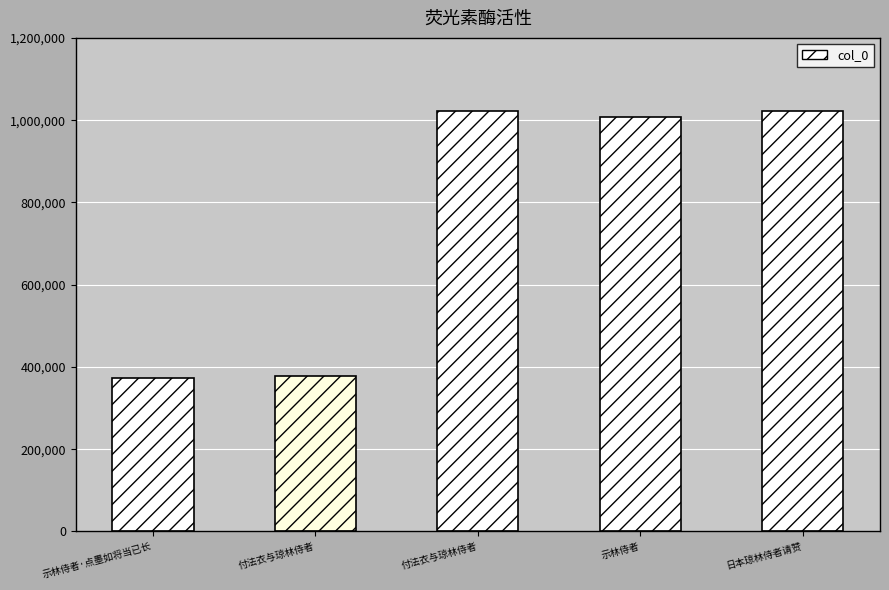

How many data points does each series have?

5